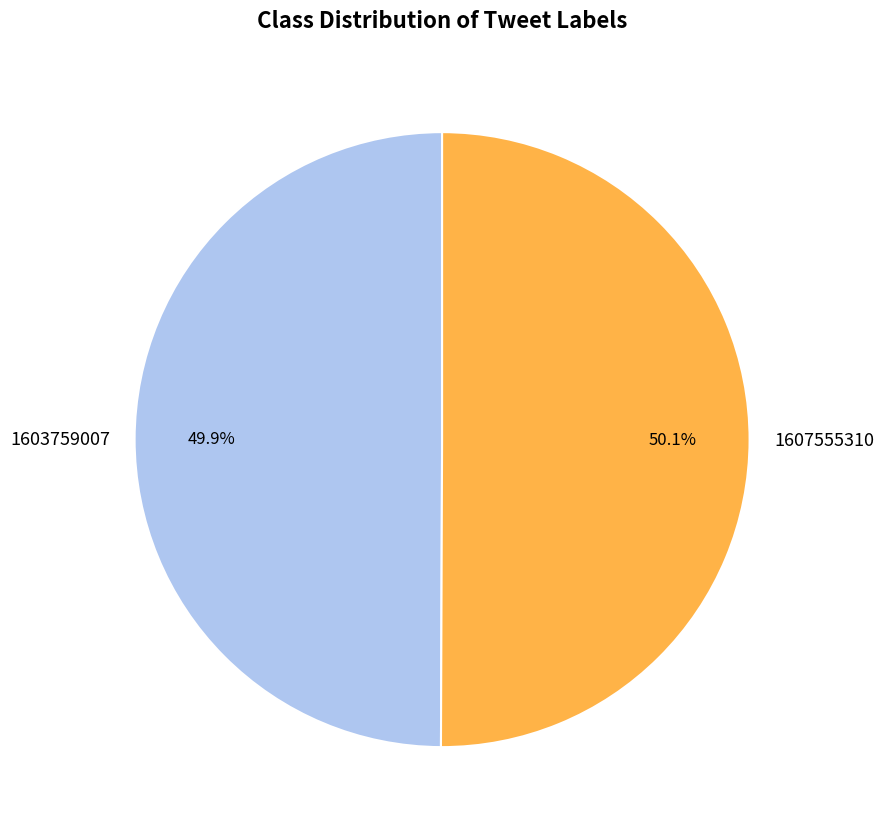

Is there a majority slice in this chart?

Yes